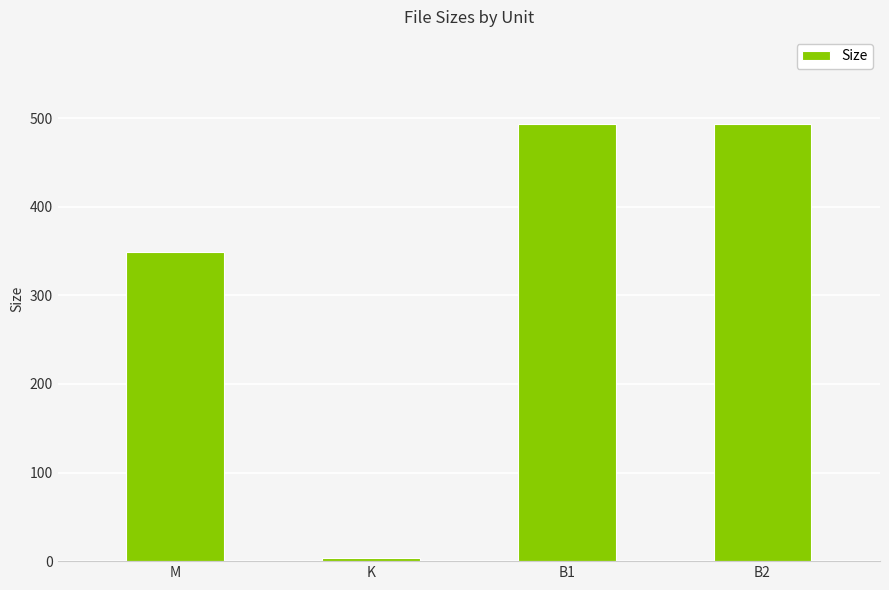

The chart shows a value of 349.2 at M. True or false?

True